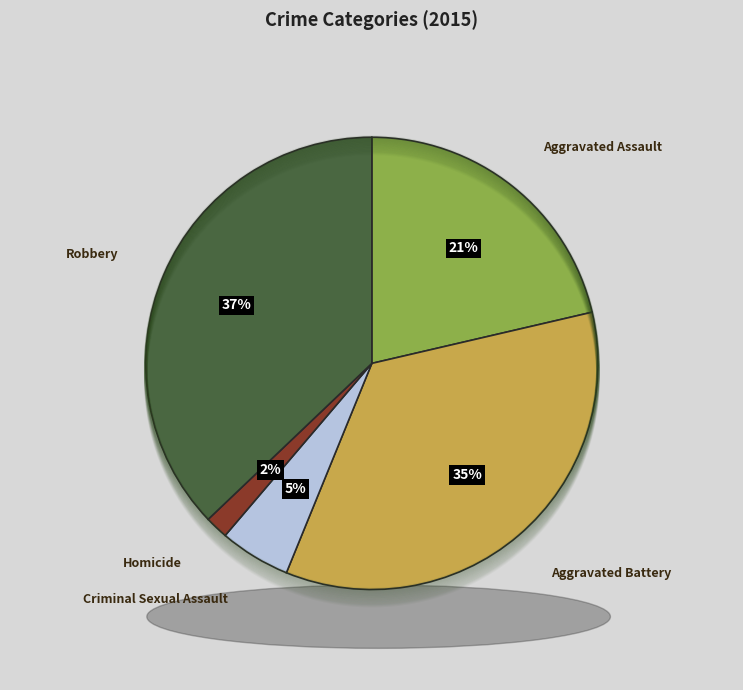

To the nearest percent, what is the difference between the largest and smallest slice percentages?

35%